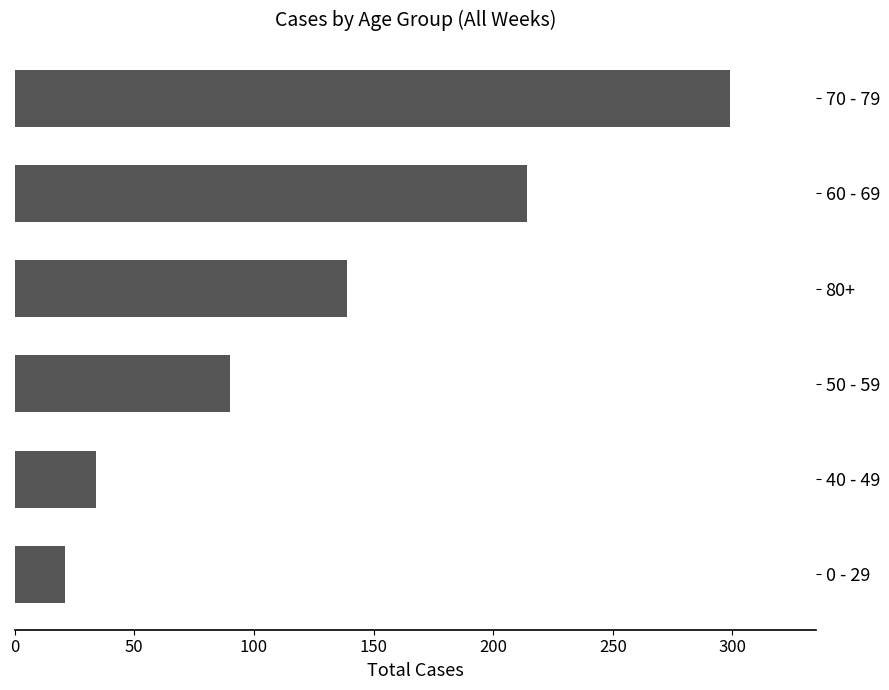

At which label is the value closest to 160?

80+